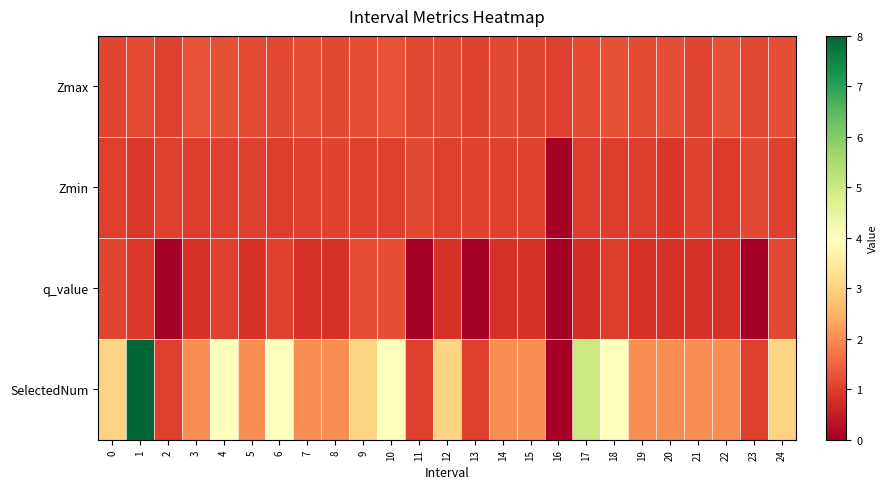

At 7, list the series in order from largest to smallest.

SelectedNum, Zmax, Zmin, q_value